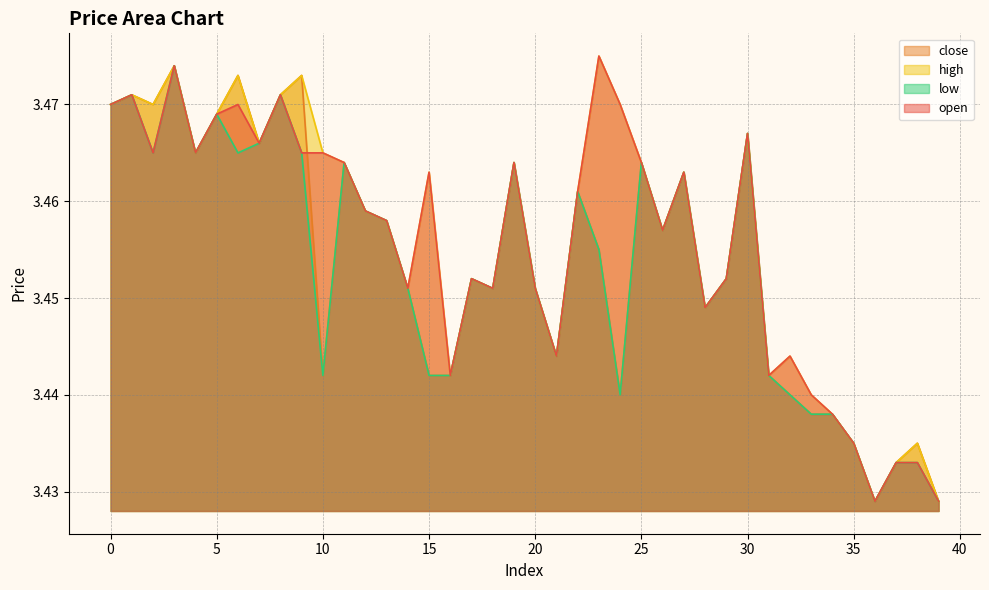

Which category has the lowest value in the open series?

36